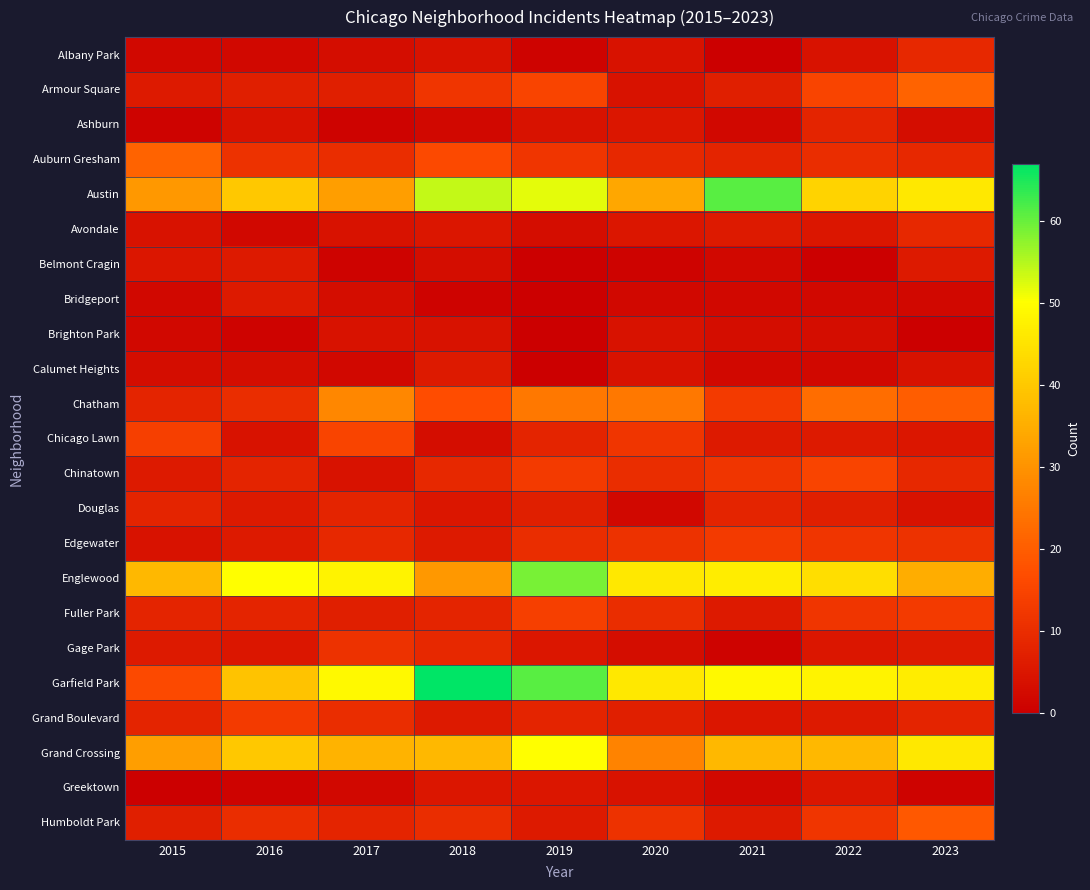

Rank the series by their maximum value, from lowest to highest.

Brighton Park, Greektown, Belmont Cragin, Bridgeport, Calumet Heights, Ashburn, Douglas, Albany Park, Avondale, Gage Park, Edgewater, Grand Boulevard, Fuller Park, Chicago Lawn, Chinatown, Humboldt Park, Armour Square, Auburn Gresham, Chatham, Grand Crossing, Englewood, Austin, Garfield Park